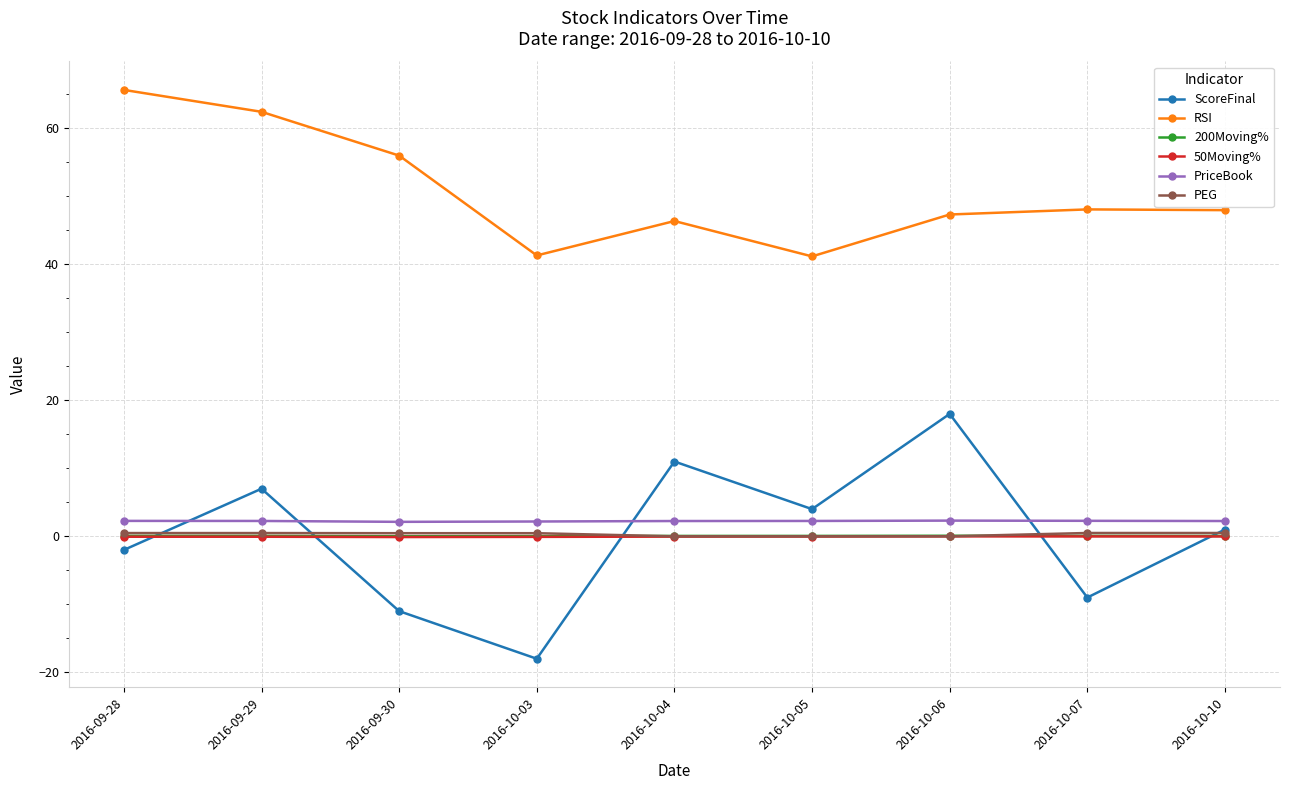

Which category has the highest value in the RSI series?

2016-09-28